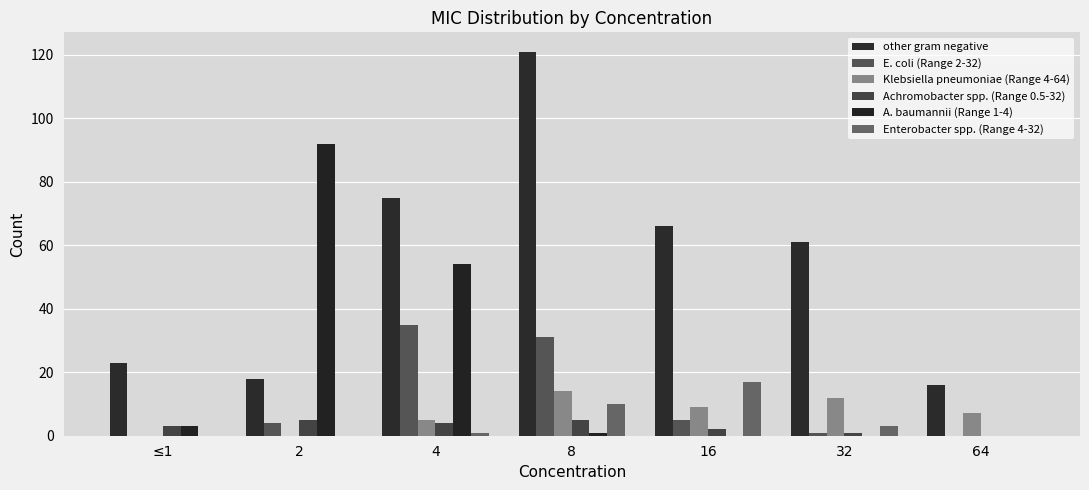

Count the number of data series in this chart.

6